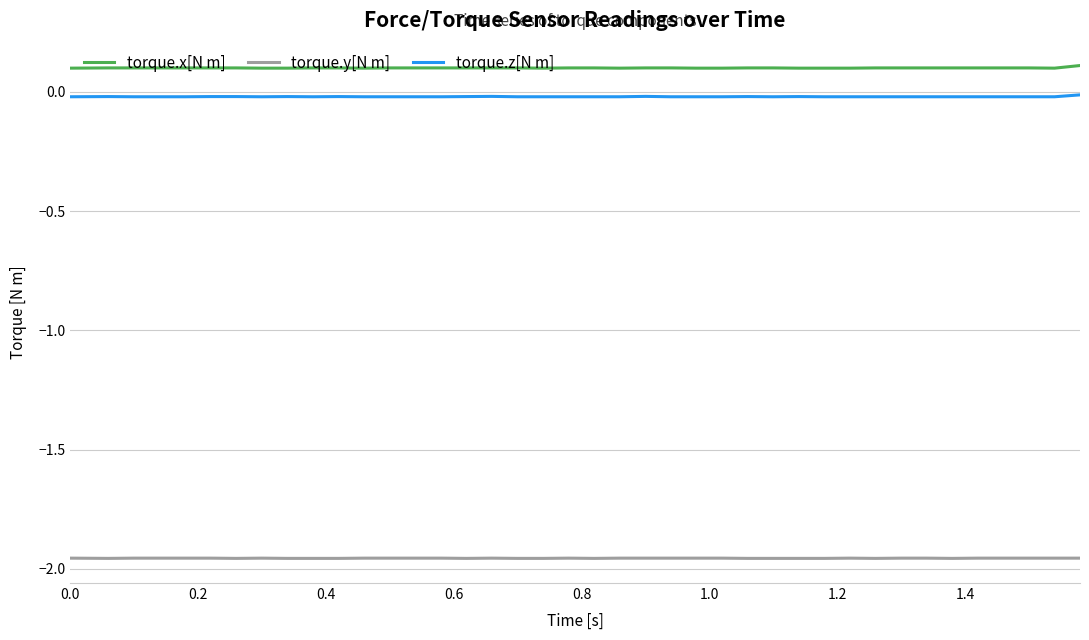

Does the chart have visible grid lines?

Yes